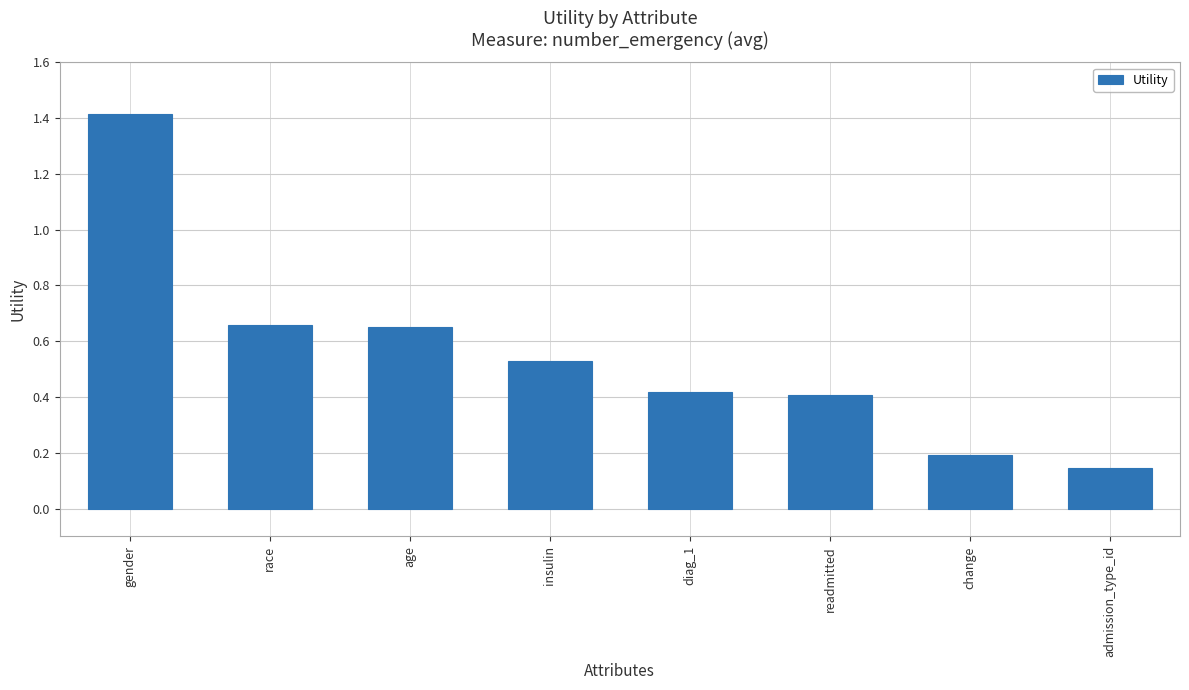

The value at change is 0.2. True or false?

True